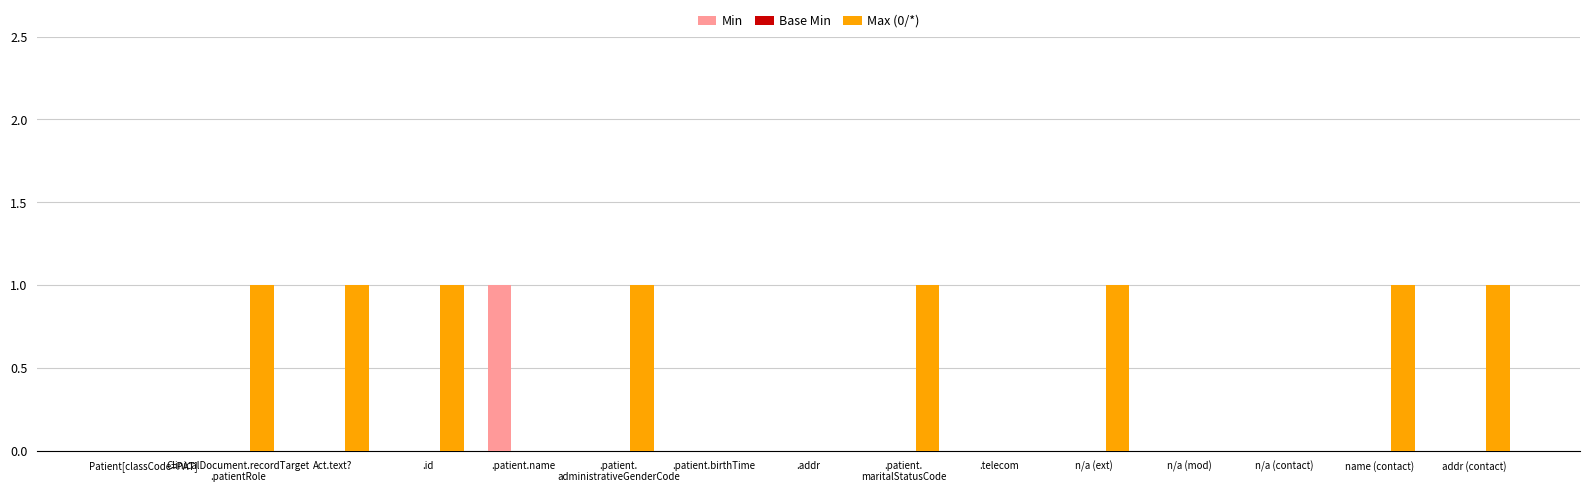

At which label does Min reach its peak?

.patient.name